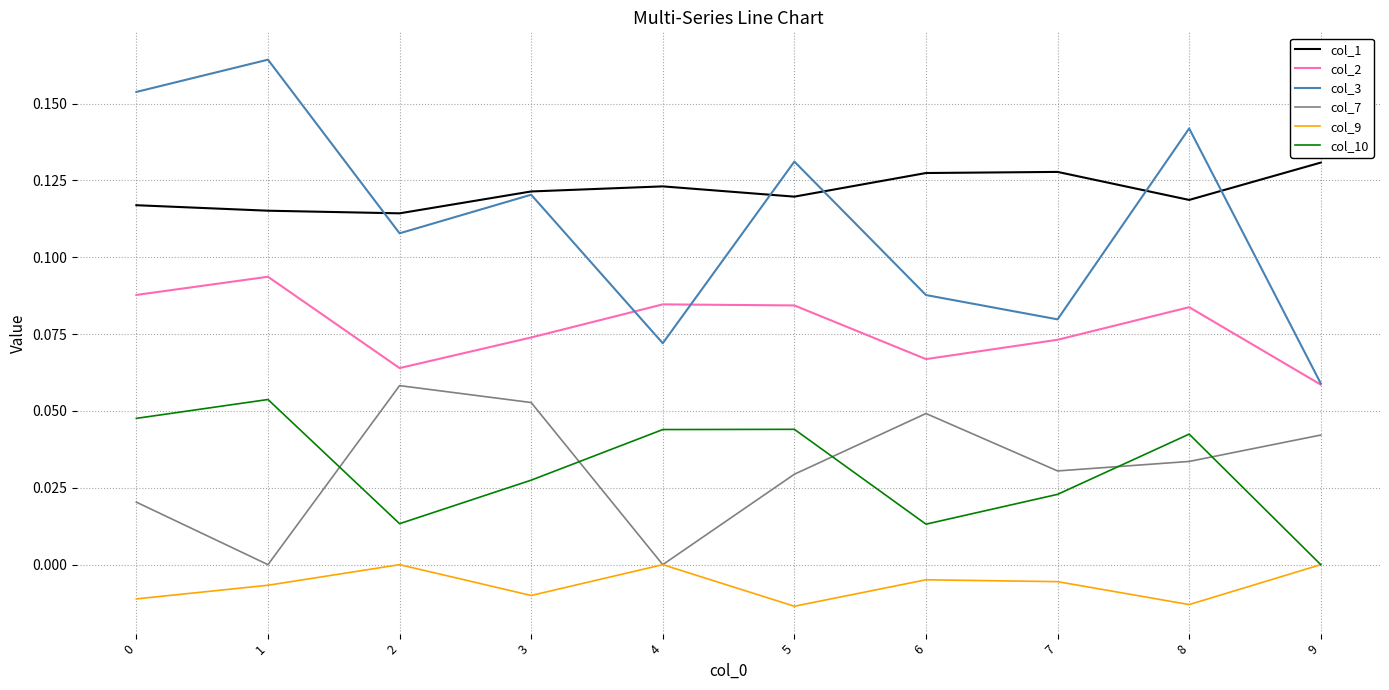

The value of col_10 at 5 is 0.0. True or false?

True